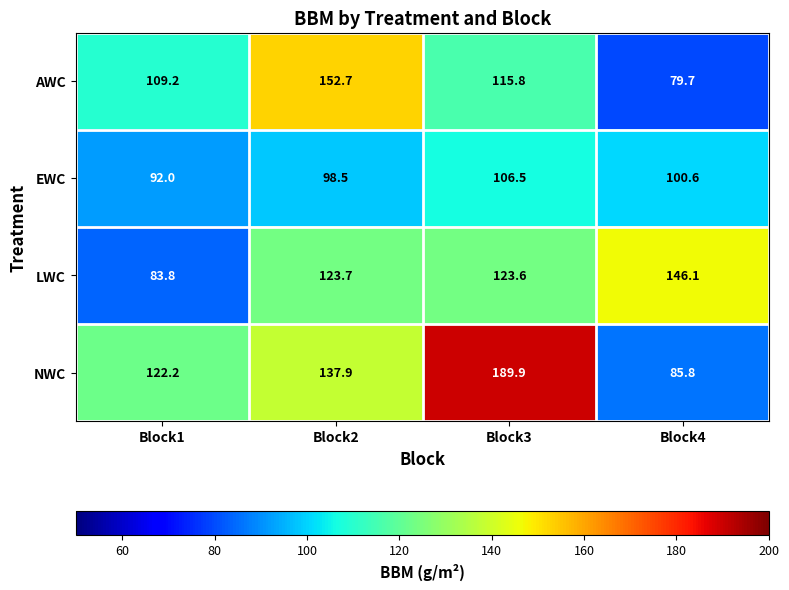

Where does the LWC series first go above 123?

Block2